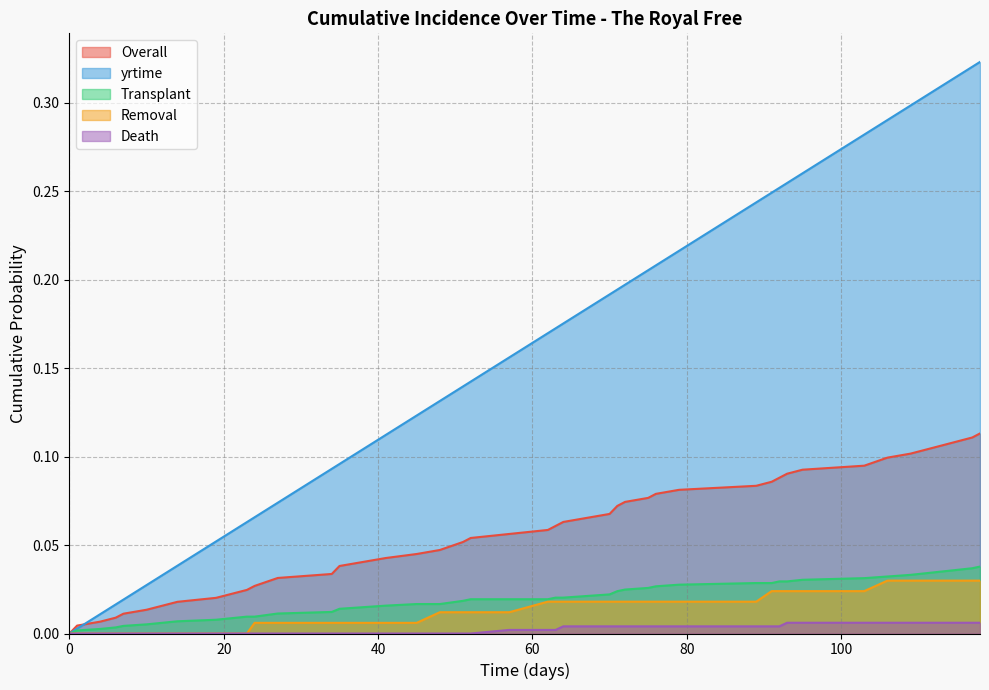

What is the sum of all Transplant values?

0.8